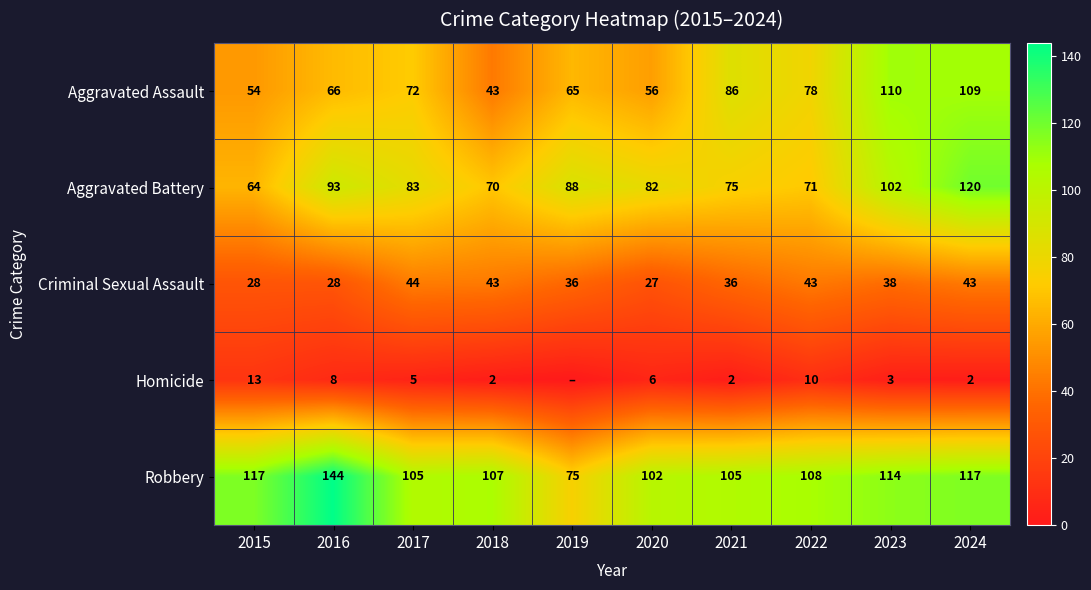

What is the spread (max minus min) of values at 2024?

118